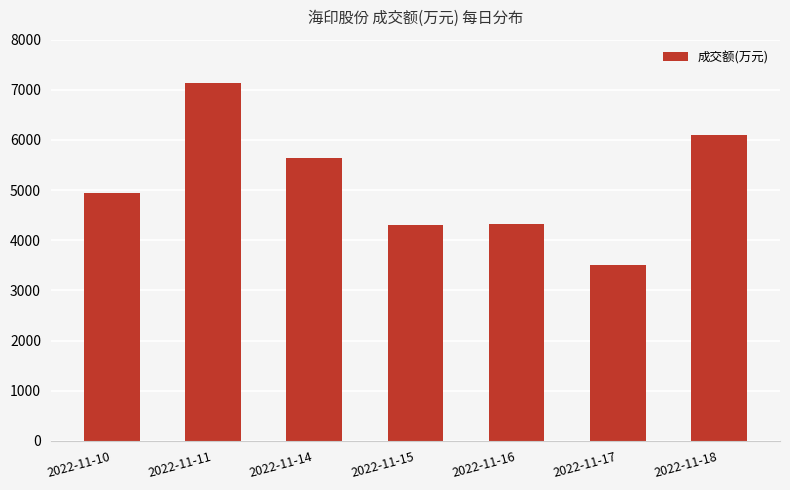

What is the value of the 4th bar from the left?

4297